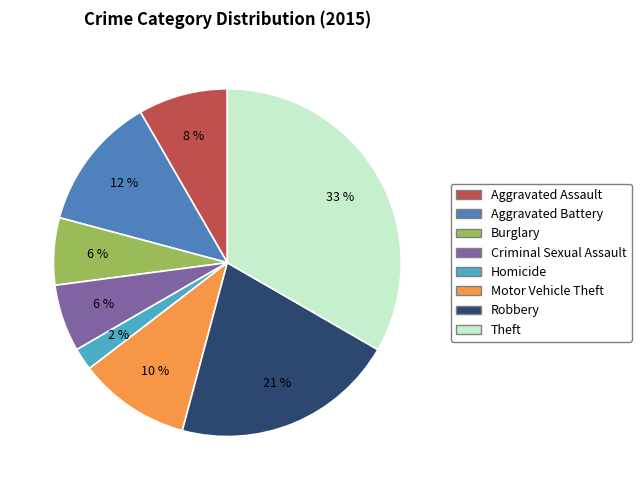

How many slices are in this pie chart?

8